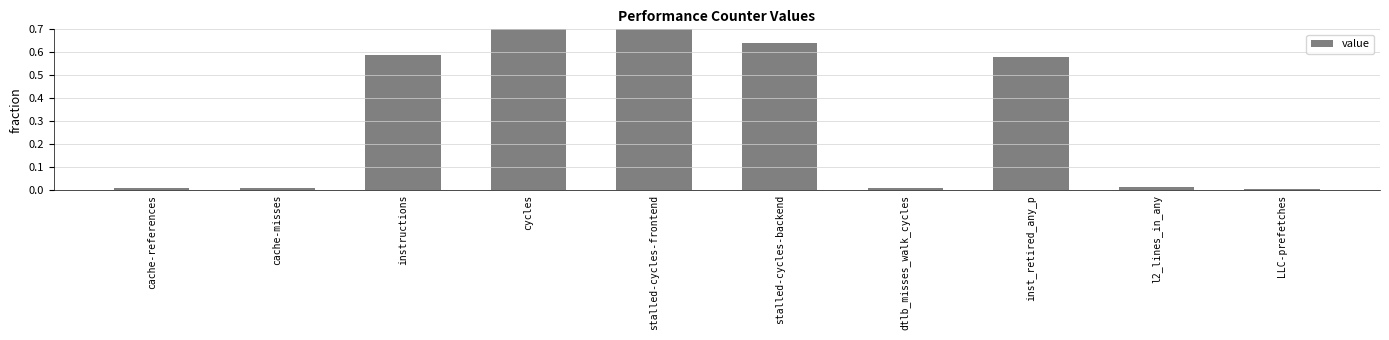

What is the maximum value shown in the chart?

1.0